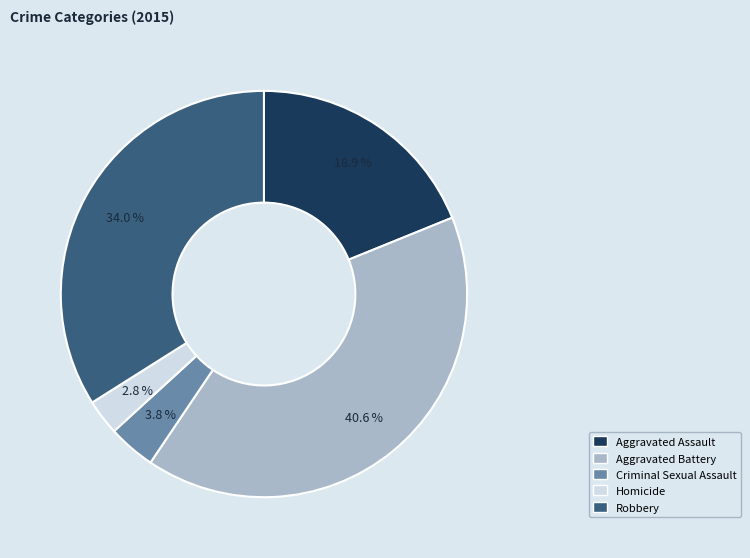

Is it true that Criminal Sexual Assault is 4% of the pie?

True